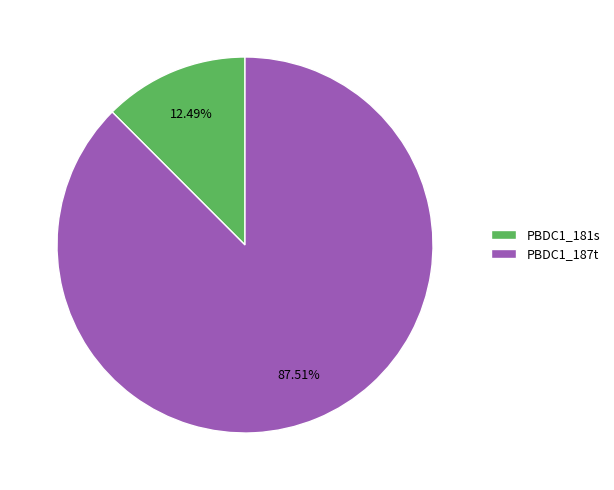

Which category has the biggest portion of the pie?

PBDC1_187t